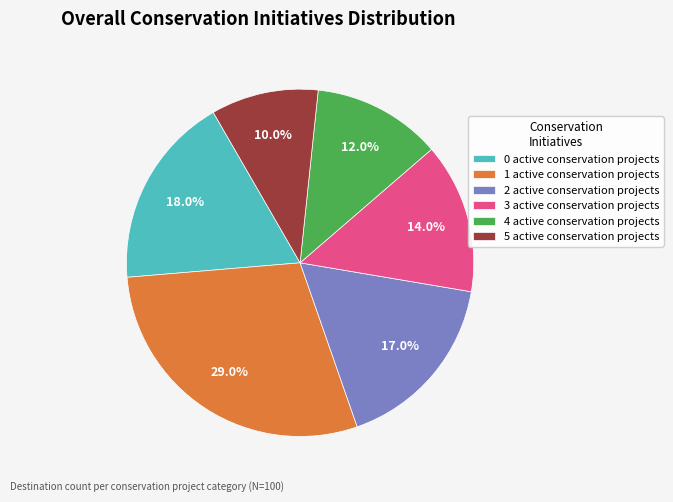

Does any single category account for the majority?

No